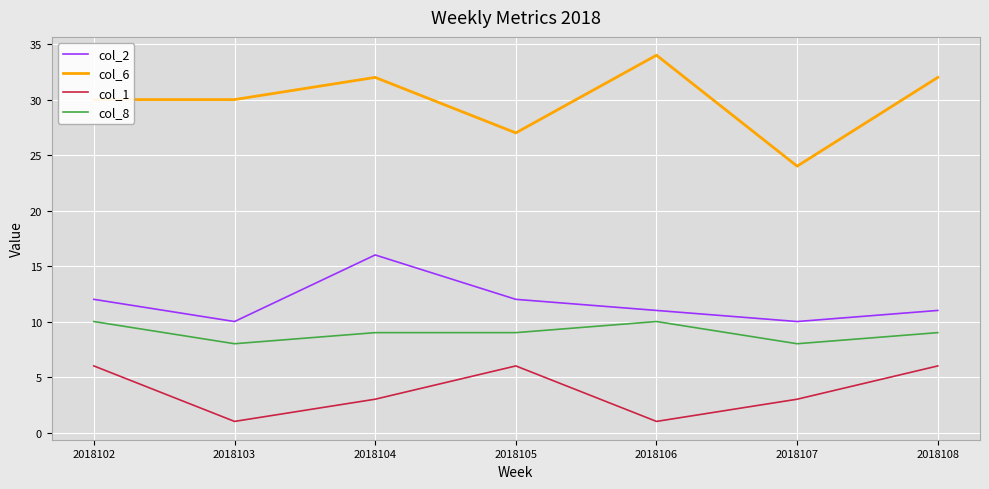

Which series changed the most between 2018103 and 2018107?

col_6